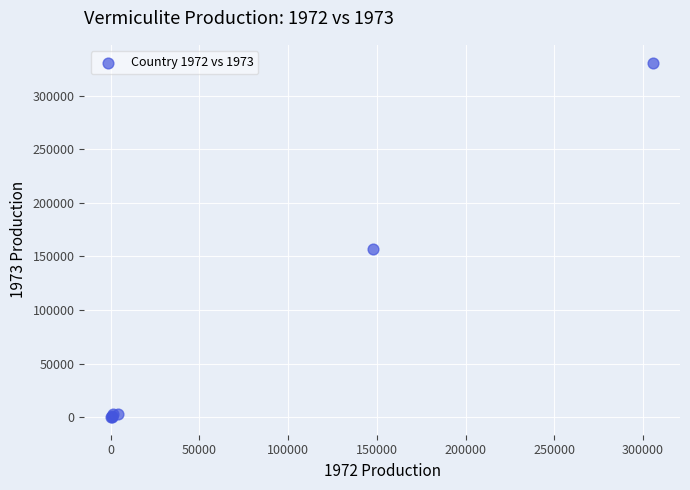

What Y value in the scatter plot is closest to 165523?

156461